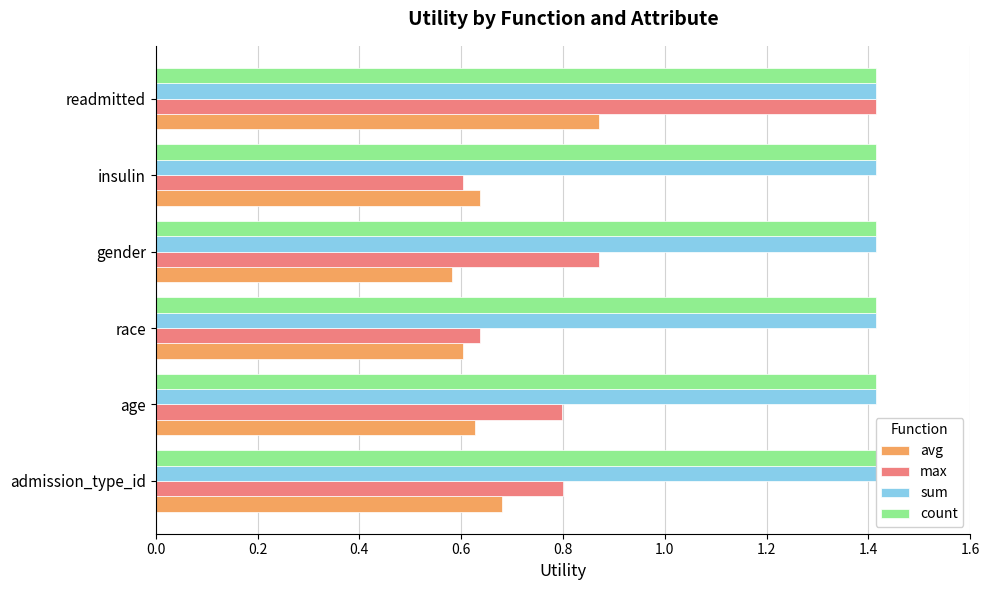

True or false: max has a value of 0.8 at insulin.

False